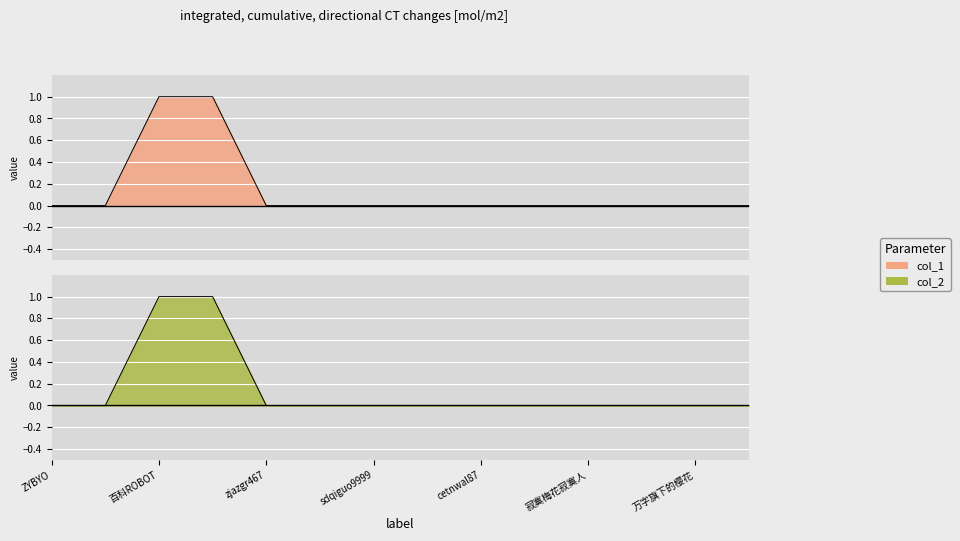

Count the col_2 values in the range 0 to 1.

14